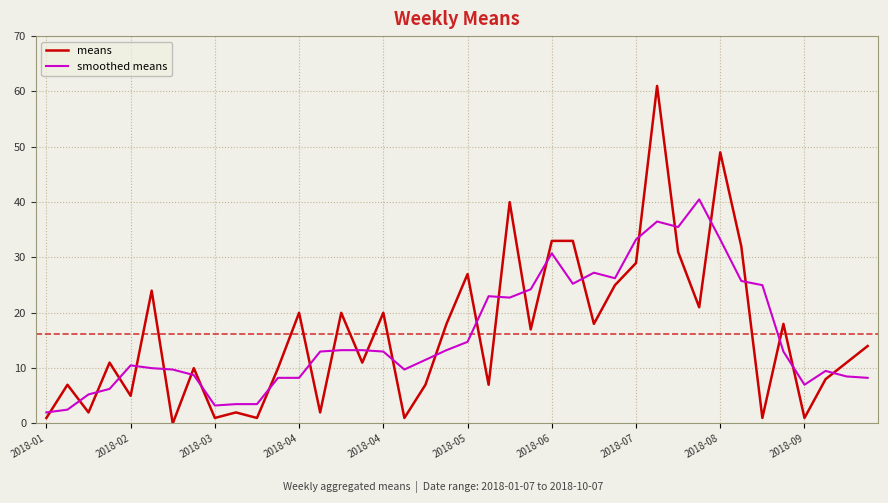

Does the chart display data point markers on the line(s)?

No